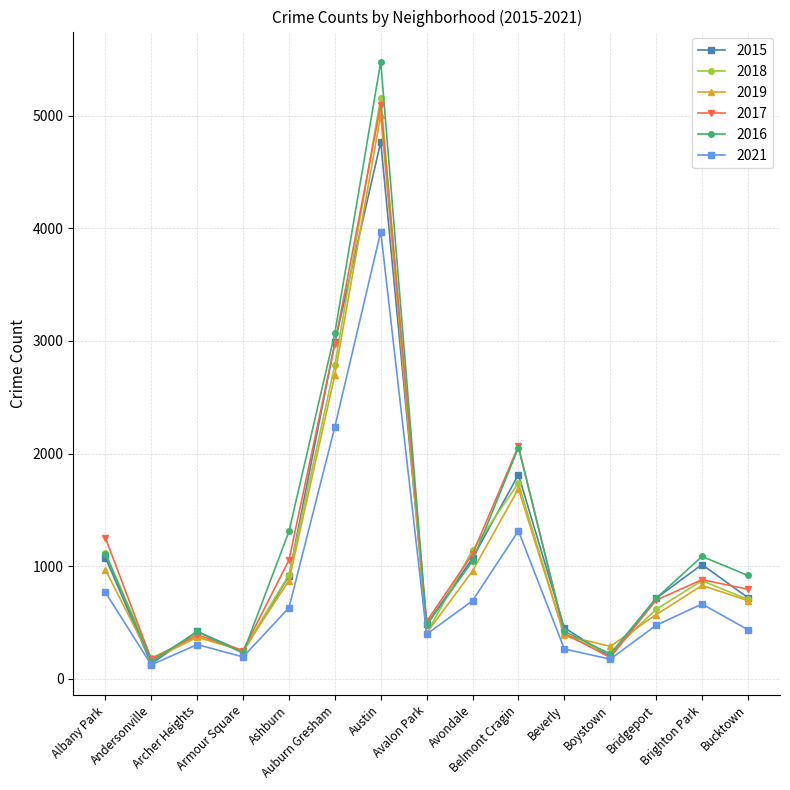

What is the difference between the highest and lowest values at Archer Heights?

116